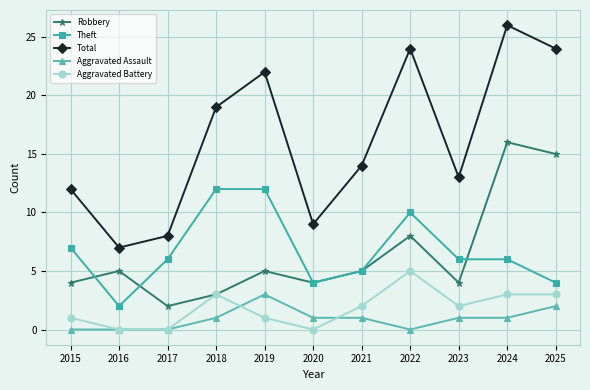

At which category is the sum across all series the highest?

2024